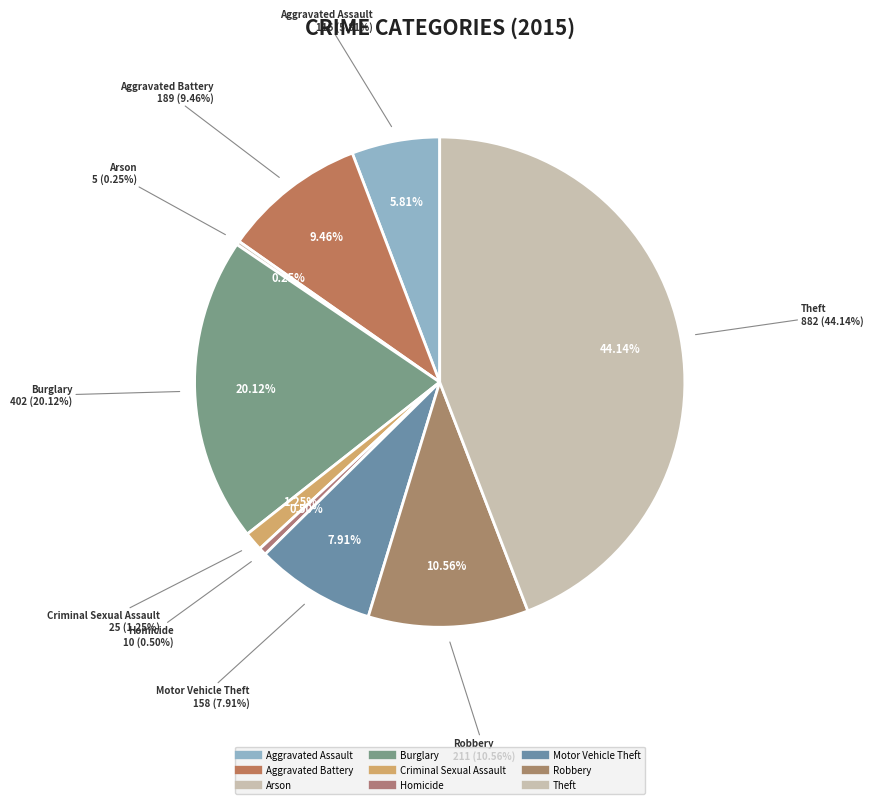

Count the number of slices in the pie.

9